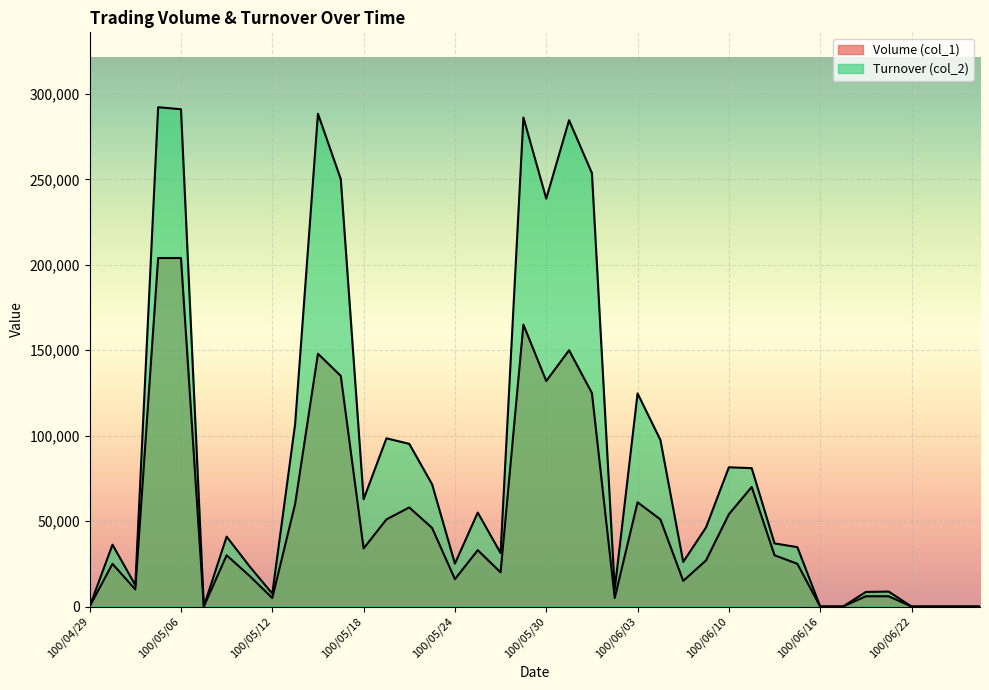

True or false: Turnover (col_2) and Volume (col_1) cross at least once.

False